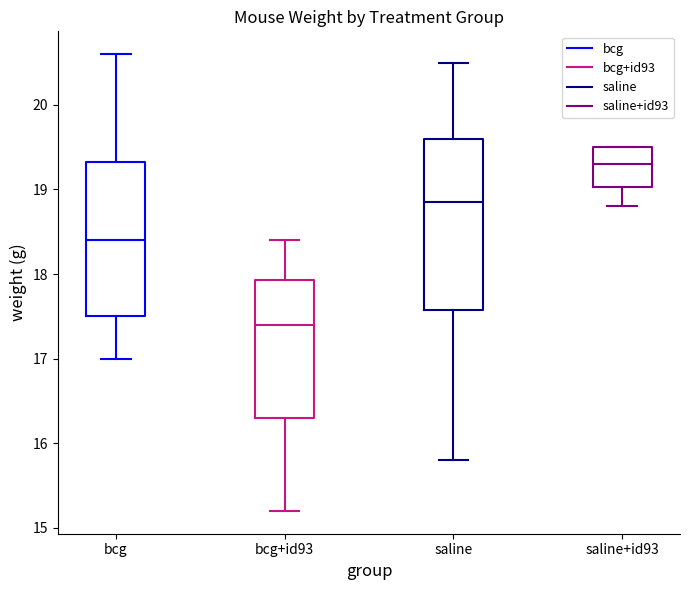

Comparing the boxes themselves (not the whiskers), which one is the tallest?

saline